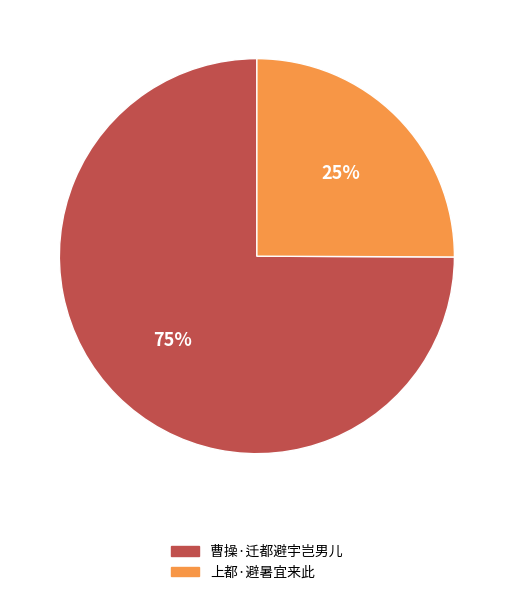

What is the ratio of the value at 上都·避暑宜来此 to the value at 曹操·迁都避宇岂男儿?

0.3